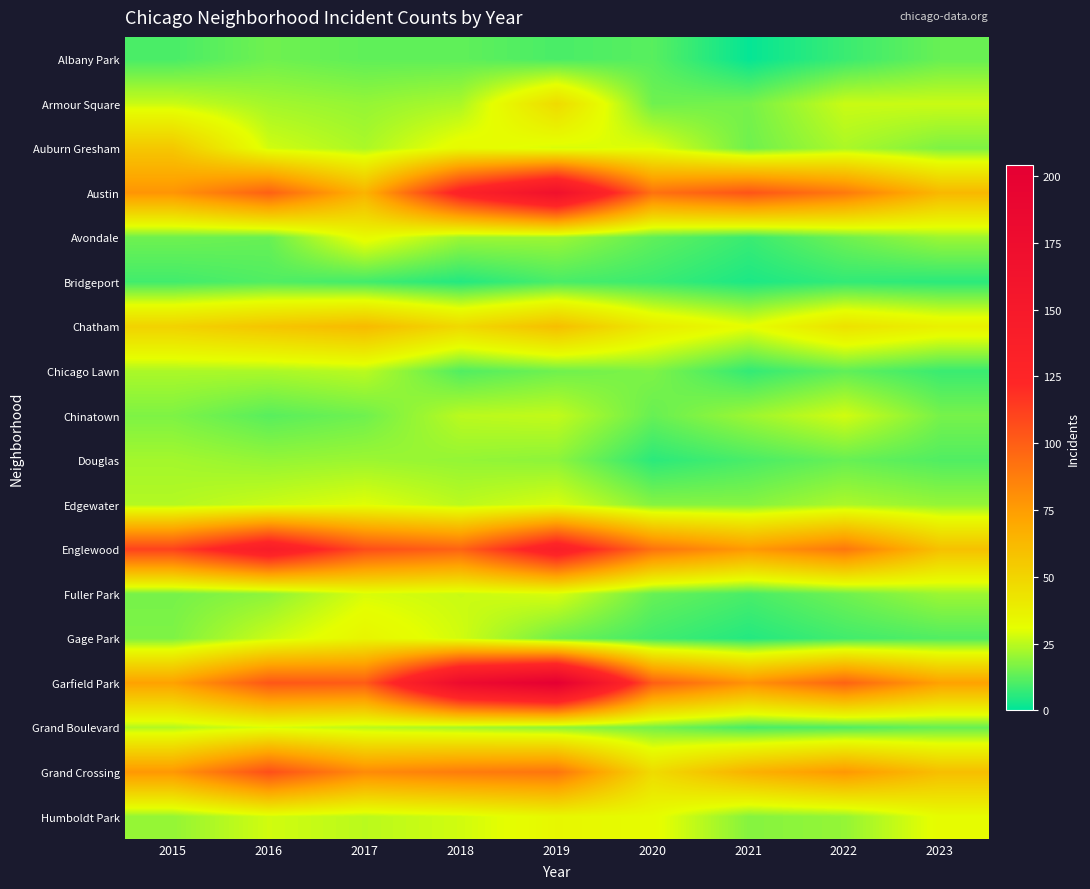

Reading left to right, extract all data points from this chart.

Albany Park: 2015=10	2016=15	2017=13	2018=13	2019=10	2020=12	2021=1	2022=8	2023=14
Armour Square: 2015=27	2016=22	2017=20	2018=23	2019=47	2020=15	2021=16	2022=27	2023=27
Auburn Gresham: 2015=56	2016=28	2017=23	2018=33	2019=29	2020=30	2021=15	2022=23	2023=17
Austin: 2015=78	2016=99	2017=65	2018=130	2019=167	2020=92	2021=104	2022=89	2023=63
Avondale: 2015=15	2016=14	2017=33	2018=21	2019=21	2020=13	2021=8	2022=15	2023=21
Bridgeport: 2015=9	2016=11	2017=9	2018=5	2019=10	2020=8	2021=4	2022=7	2023=6
Chatham: 2015=51	2016=57	2017=62	2018=48	2019=60	2020=40	2021=31	2022=44	2023=37
Chicago Lawn: 2015=23	2016=23	2017=25	2018=11	2019=15	2020=17	2021=7	2022=13	2023=8
Chinatown: 2015=17	2016=12	2017=15	2018=25	2019=26	2020=14	2021=21	2022=28	2023=16
Douglas: 2015=22	2016=20	2017=21	2018=20	2019=19	2020=6	2021=10	2022=14	2023=11
Edgewater: 2015=24	2016=27	2017=30	2018=25	2019=29	2020=18	2021=18	2022=23	2023=20
Englewood: 2015=111	2016=142	2017=107	2018=98	2019=138	2020=92	2021=76	2022=90	2023=59
Fuller Park: 2015=16	2016=19	2017=29	2018=27	2019=29	2020=14	2021=10	2022=15	2023=21
Gage Park: 2015=17	2016=27	2017=35	2018=28	2019=15	2020=9	2021=5	2022=9	2023=11
Garfield Park: 2015=73	2016=103	2017=101	2018=178	2019=204	2020=100	2021=79	2022=98	2023=73
Grand Boulevard: 2015=24	2016=29	2017=25	2018=22	2019=19	2020=16	2021=10	2022=11	2023=14
Grand Crossing: 2015=77	2016=106	2017=82	2018=88	2019=91	2020=47	2021=66	2022=77	2023=60
Humboldt Park: 2015=20	2016=28	2017=25	2018=28	2019=34	2020=32	2021=18	2022=20	2023=32